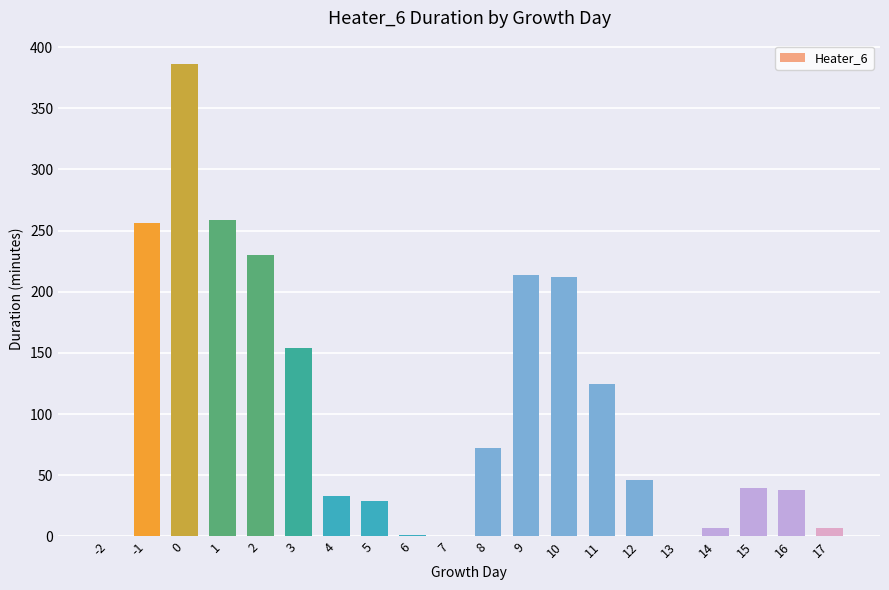

Is it true that the value at 10 is 60?

False